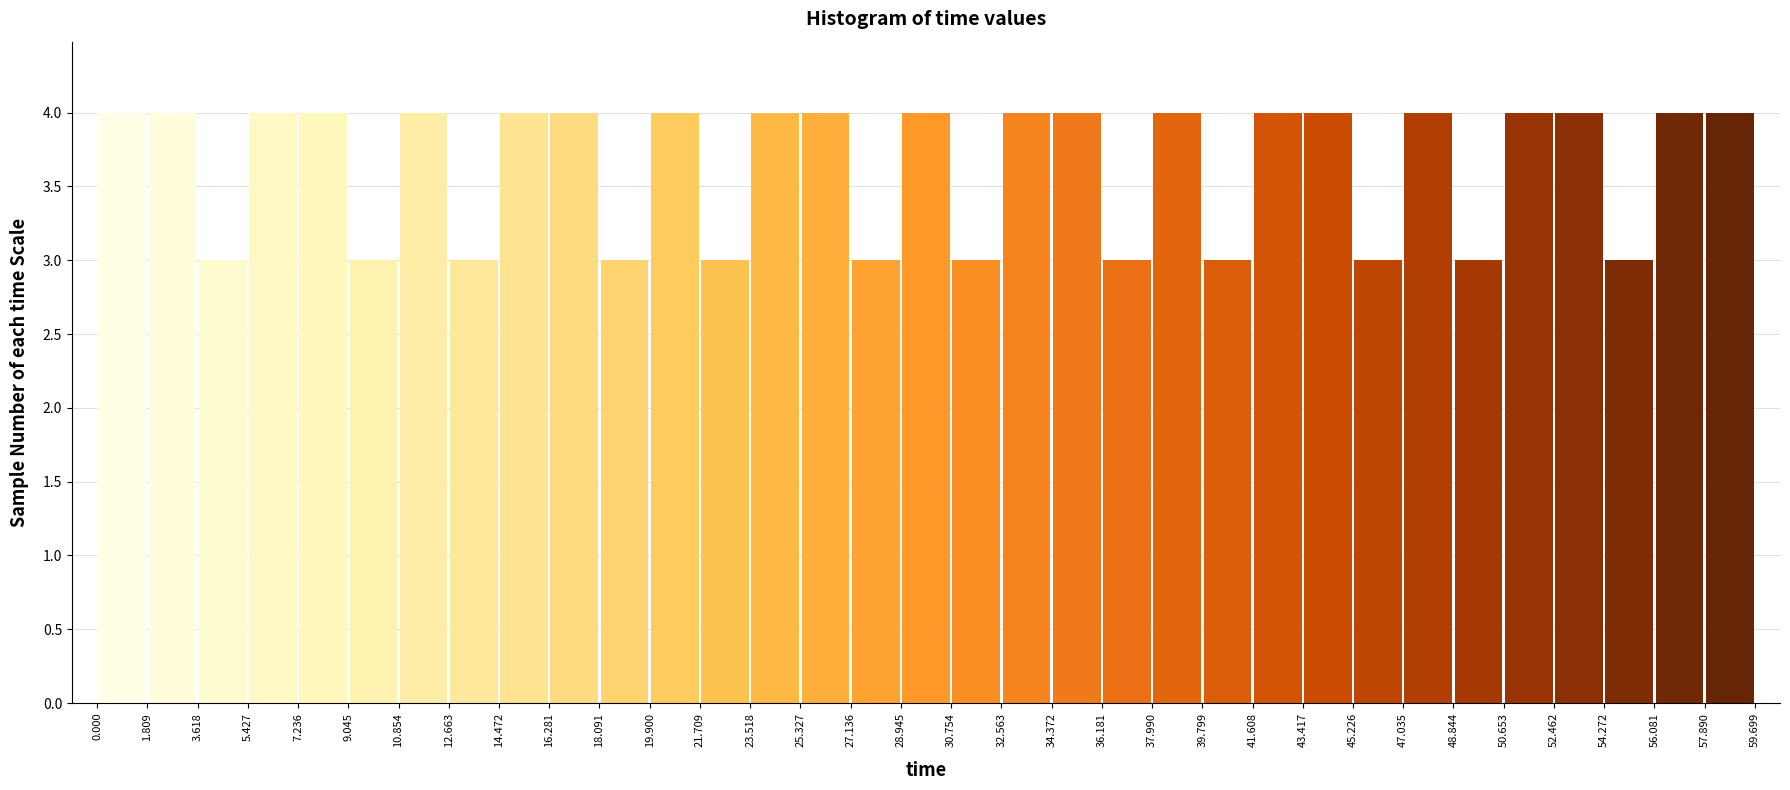

Reading left to right, list every bar in this chart as the range it spans on the x-axis followed by its height.

0.000 to 1.809: 4
1.809 to 3.618: 4
3.618 to 5.427: 3
5.427 to 7.236: 4
7.236 to 9.045: 4
9.045 to 10.854: 3
10.854 to 12.663: 4
12.663 to 14.472: 3
14.472 to 16.281: 4
16.281 to 18.091: 4
18.091 to 19.900: 3
19.900 to 21.709: 4
21.709 to 23.518: 3
23.518 to 25.327: 4
25.327 to 27.136: 4
27.136 to 28.945: 3
28.945 to 30.754: 4
30.754 to 32.563: 3
32.563 to 34.372: 4
34.372 to 36.181: 4
36.181 to 37.990: 3
37.990 to 39.799: 4
39.799 to 41.608: 3
41.608 to 43.417: 4
43.417 to 45.226: 4
45.226 to 47.035: 3
47.035 to 48.844: 4
48.844 to 50.653: 3
50.653 to 52.462: 4
52.462 to 54.272: 4
54.272 to 56.081: 3
56.081 to 57.890: 4
57.890 to 59.699: 4